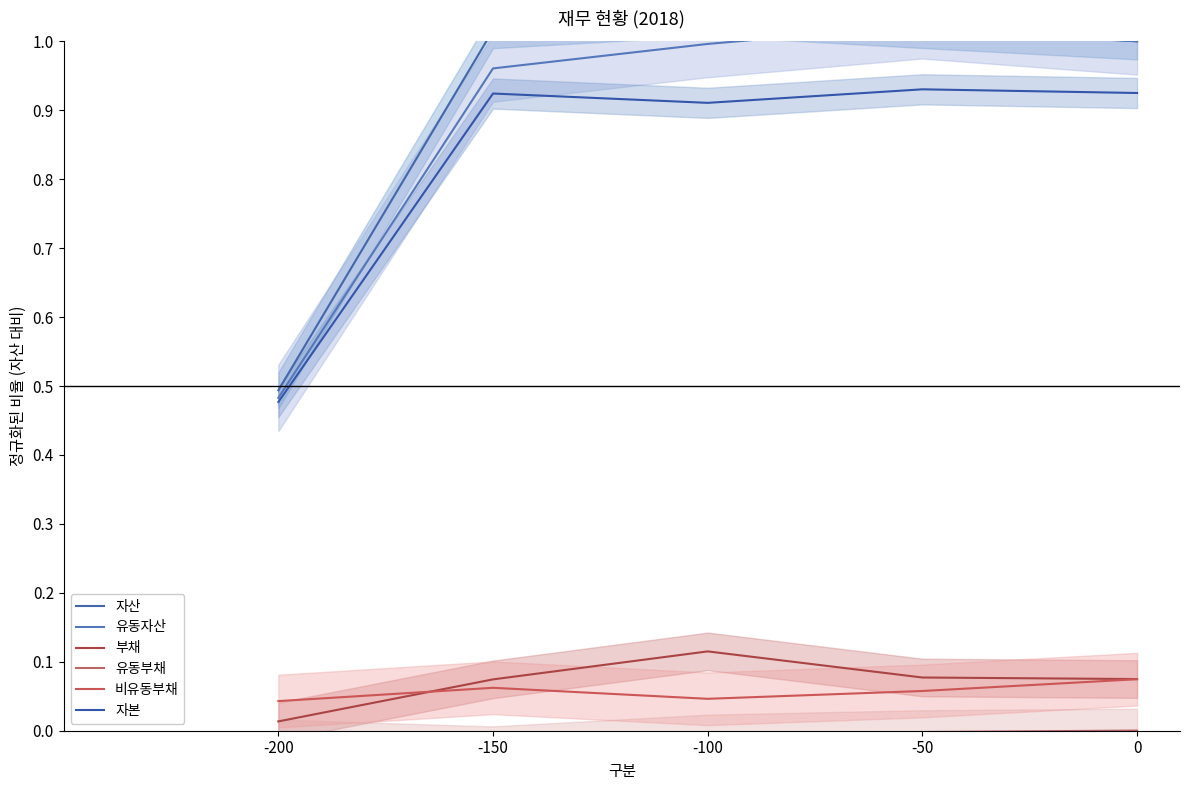

How many lines are shown in the chart?

6